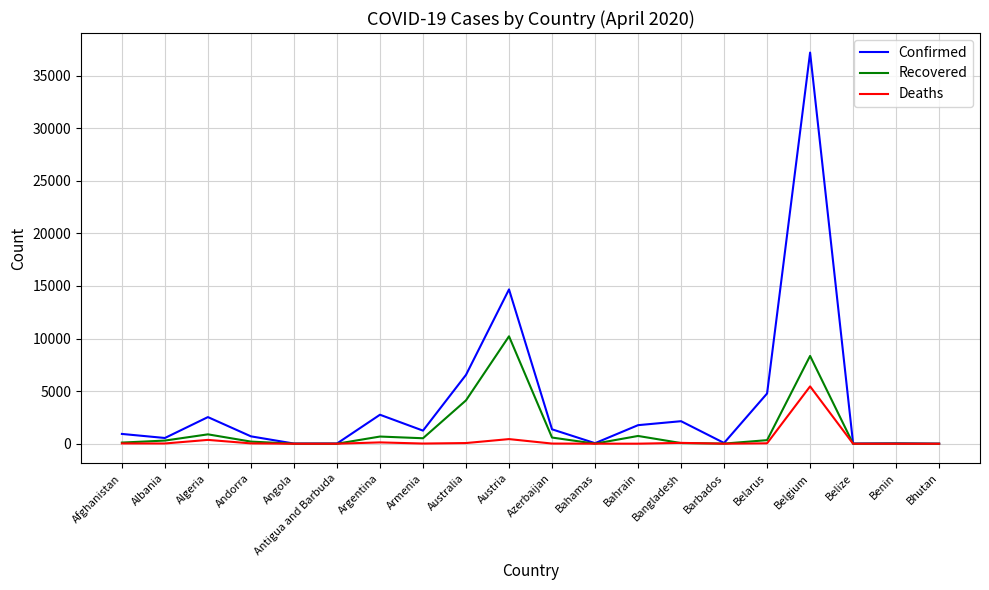

What is the highest value of the Deaths series?

5453